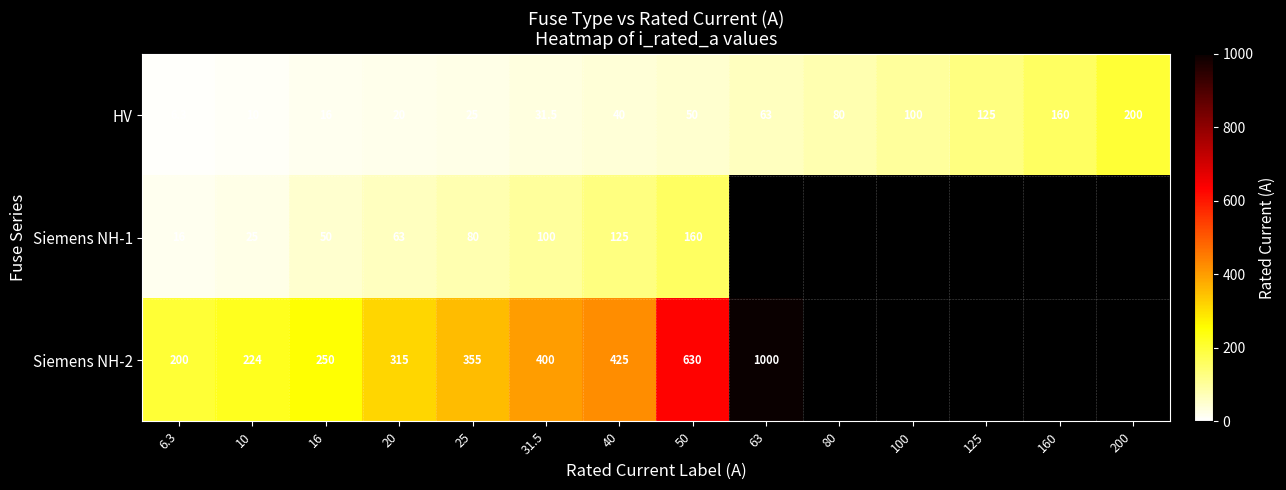

What is the sum of the HV values at 160 and 63?

223.0